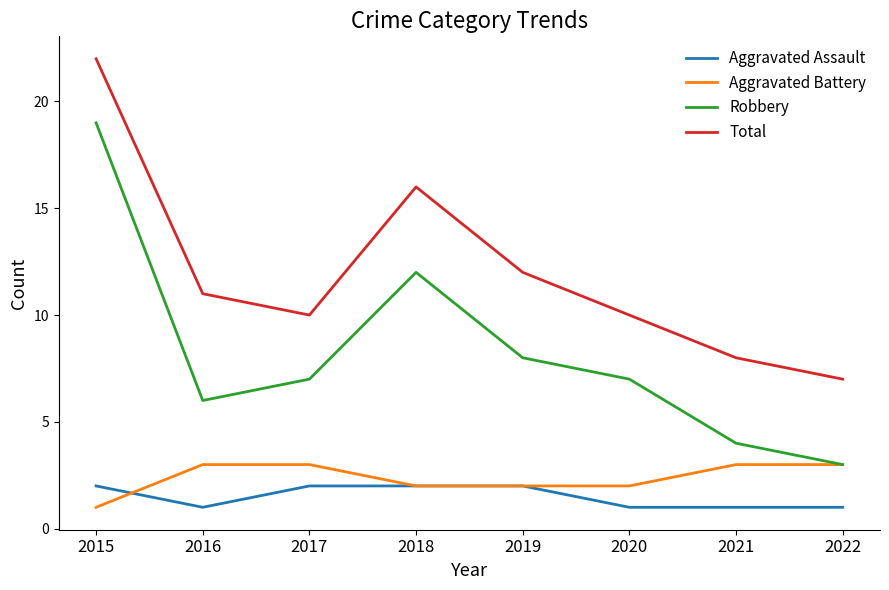

Reading left to right, extract all data points from this chart.

Aggravated Assault: 2015=2	2016=1	2017=2	2018=2	2019=2	2020=1	2021=1	2022=1
Aggravated Battery: 2015=1	2016=3	2017=3	2018=2	2019=2	2020=2	2021=3	2022=3
Robbery: 2015=19	2016=6	2017=7	2018=12	2019=8	2020=7	2021=4	2022=3
Total: 2015=22	2016=11	2017=10	2018=16	2019=12	2020=10	2021=8	2022=7